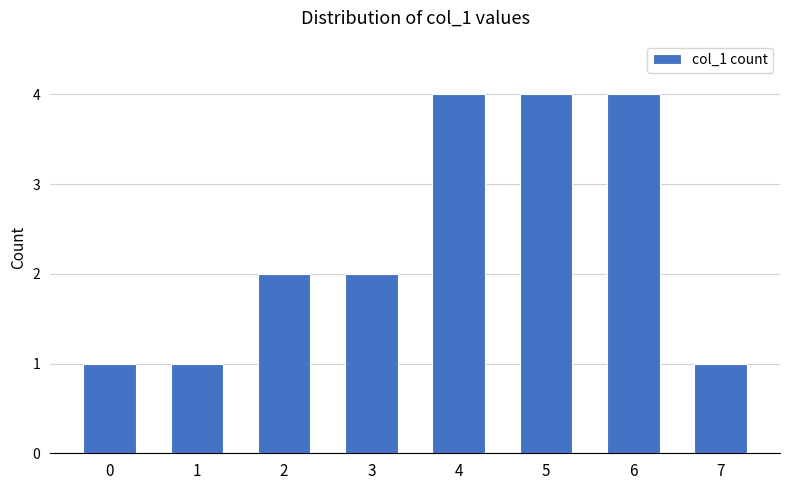

What is the value of the 5th bar from the left?

4